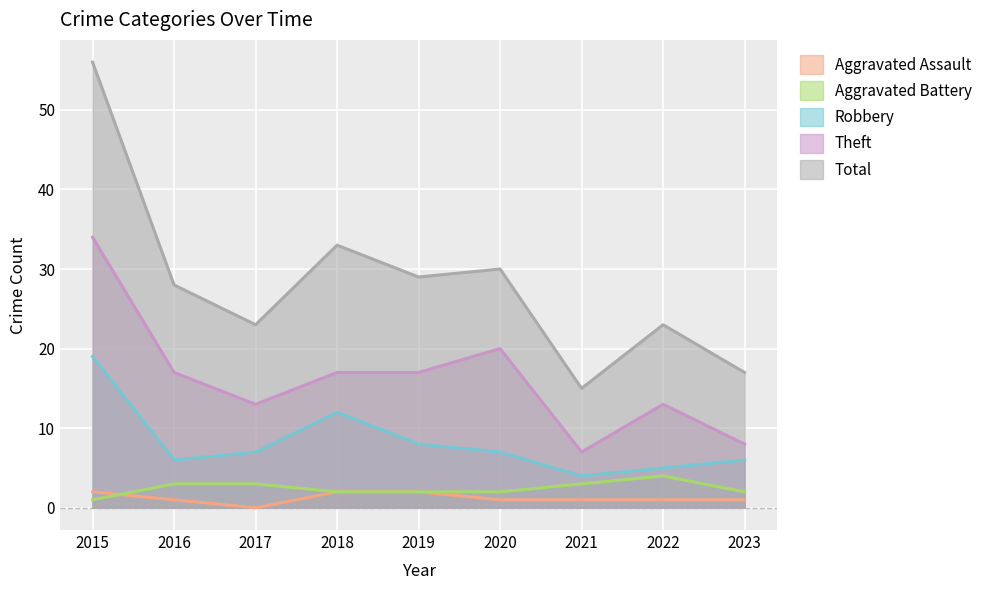

What is the maximum value for Theft?

34